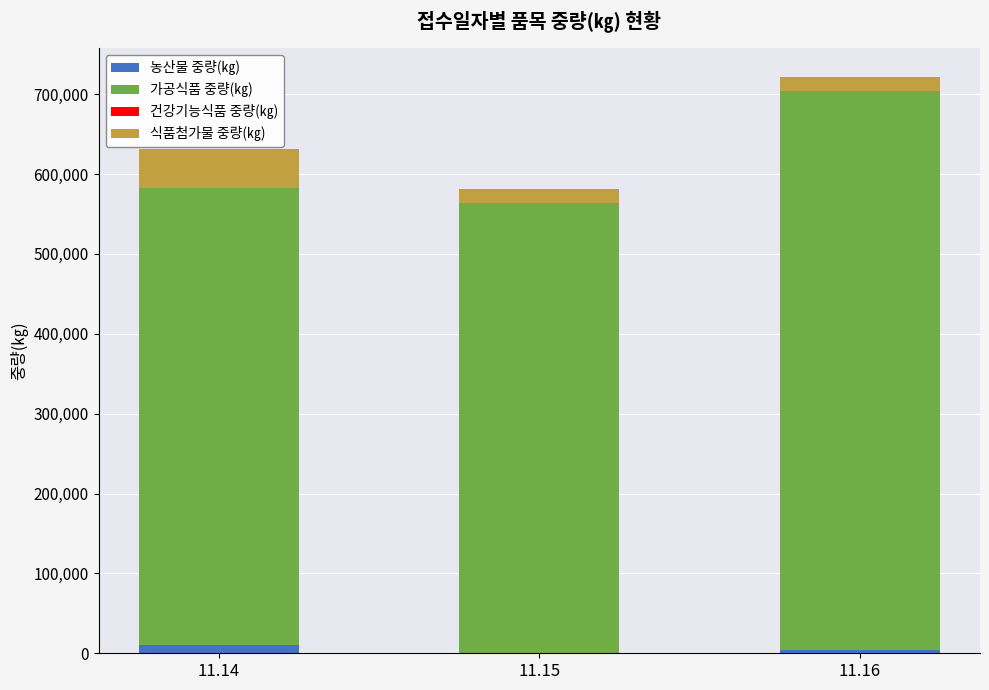

What is the sum of all 농산물 중량(㎏) values?

13579